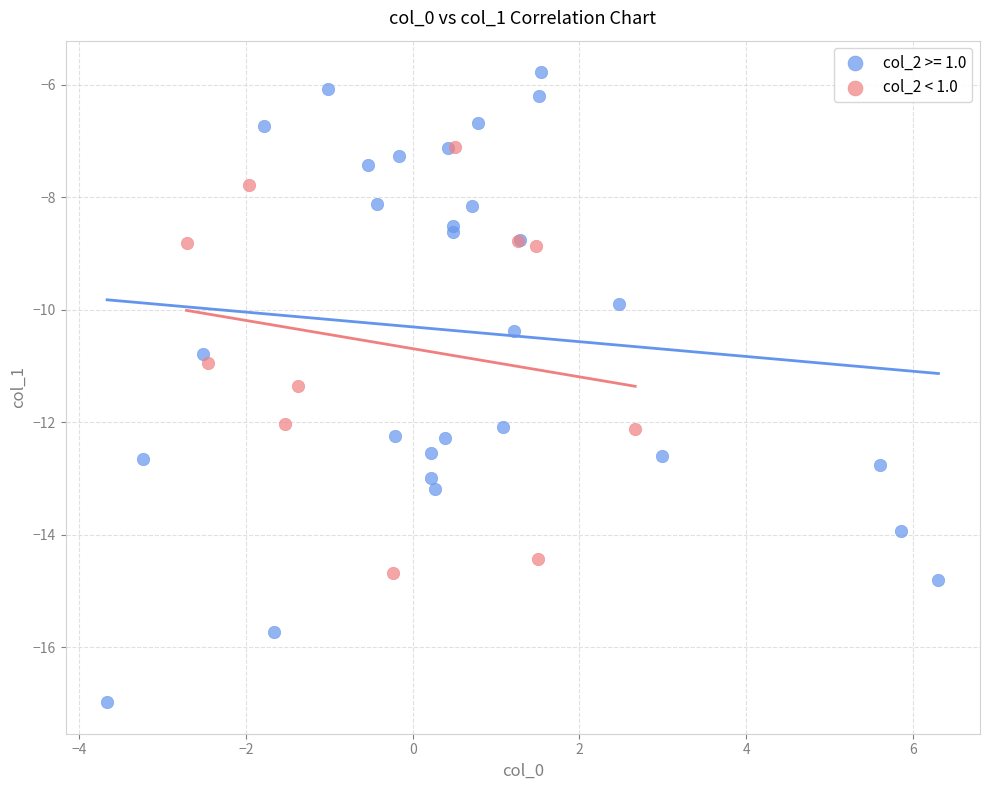

Which series has the largest Y range (max minus min)?

col_2 >= 1.0